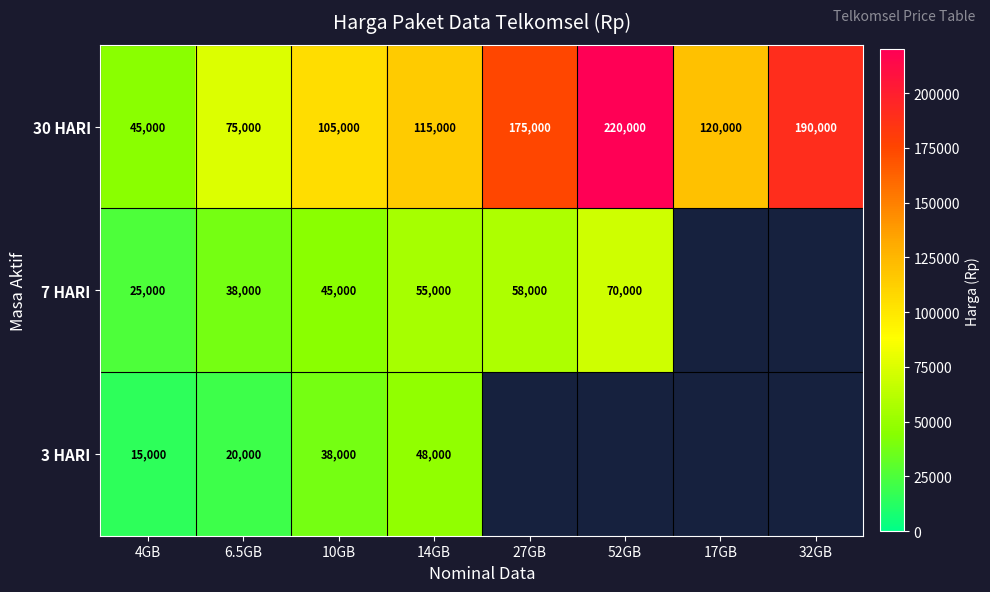

The value of 30 HARI at 6.5GB is 128950.8. True or false?

False